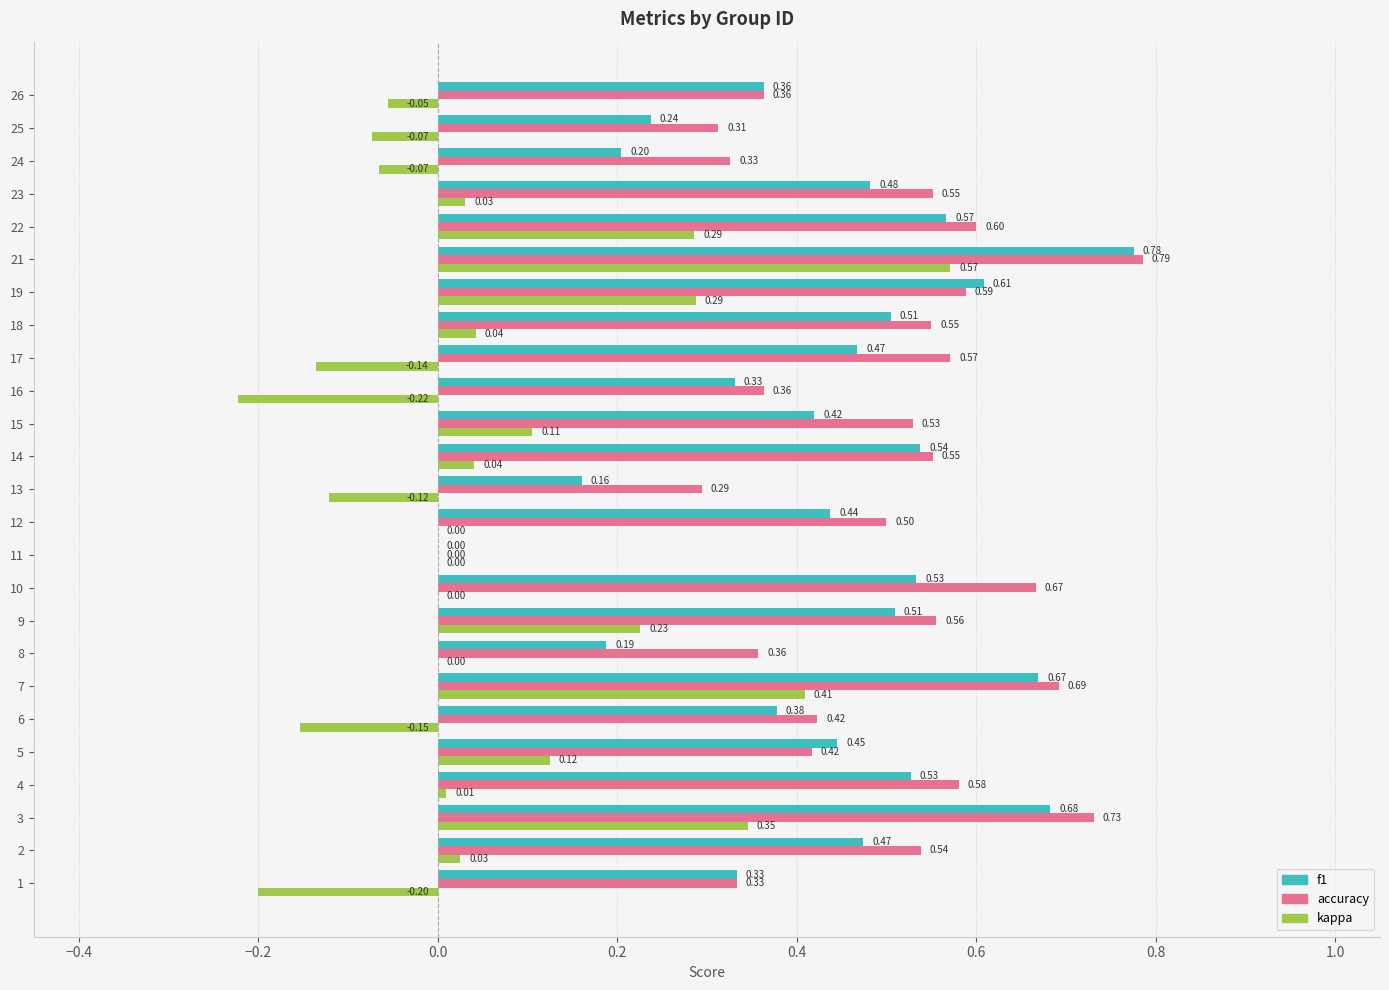

Which series changed the most between 3 and 21?

kappa